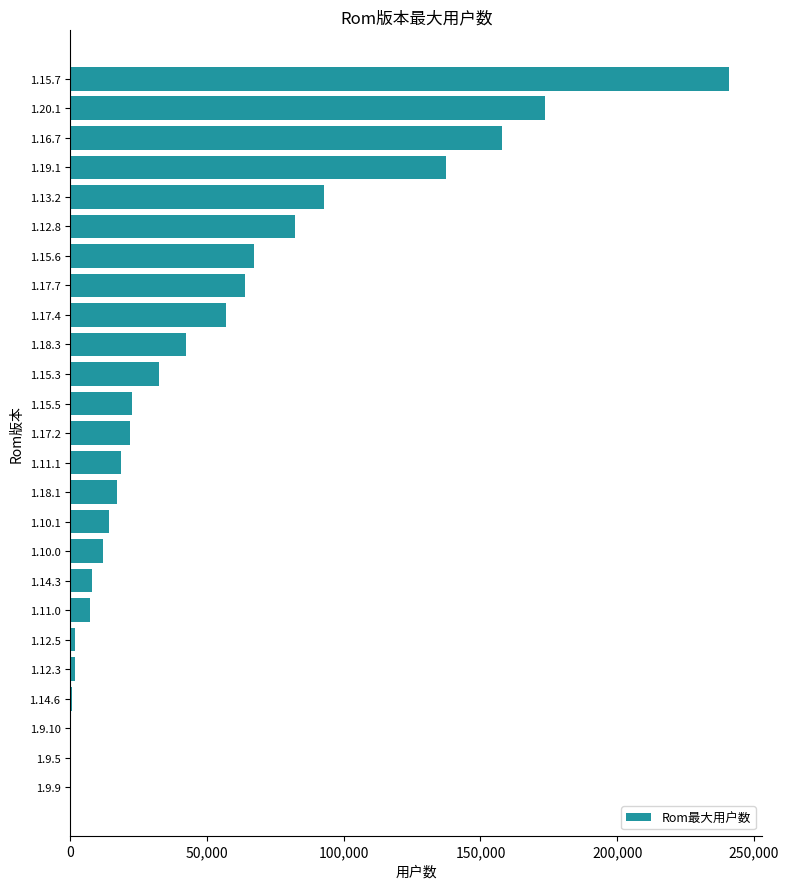

What is the maximum value shown in the chart?

240889